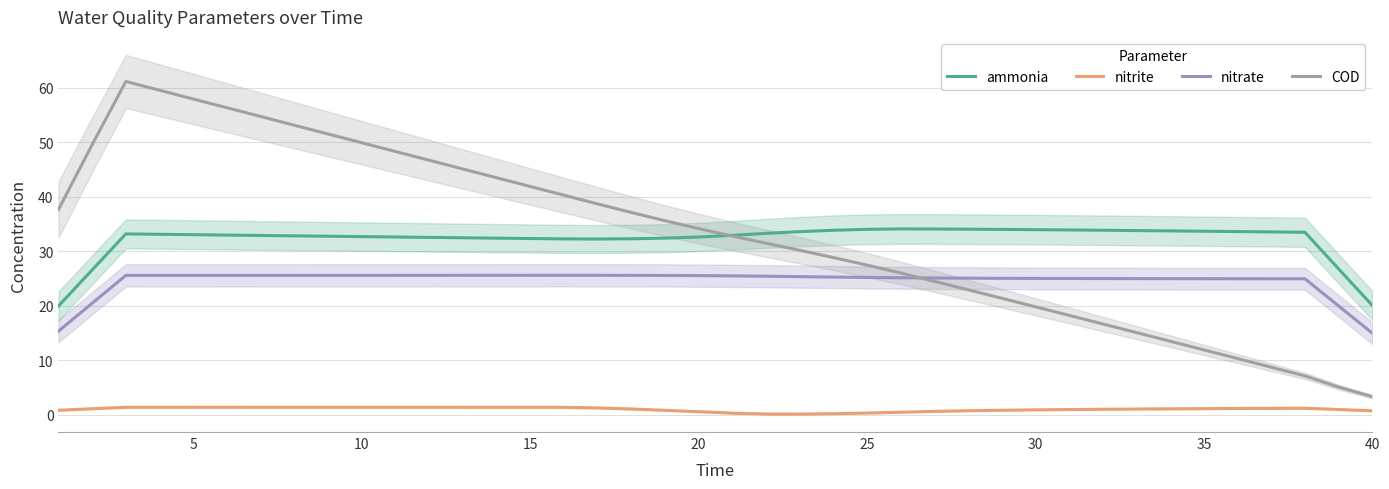

What is the label of the 11th point from the right?

30